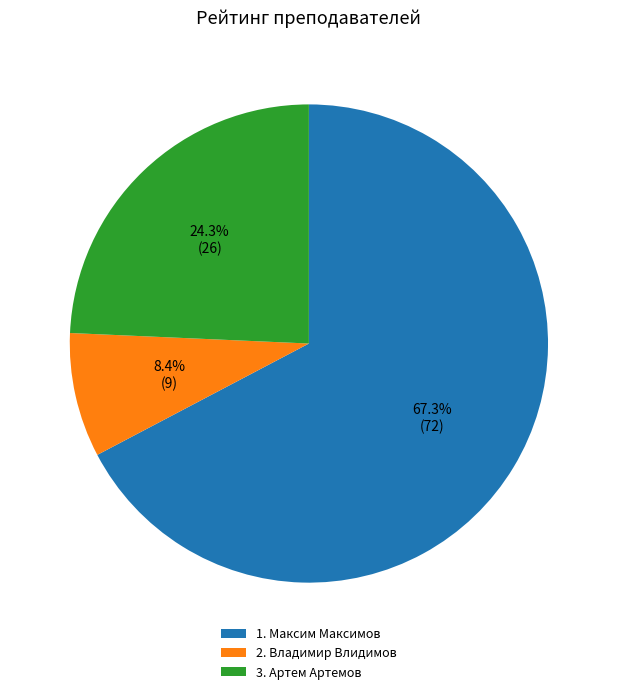

Count the number of slices in the pie.

3